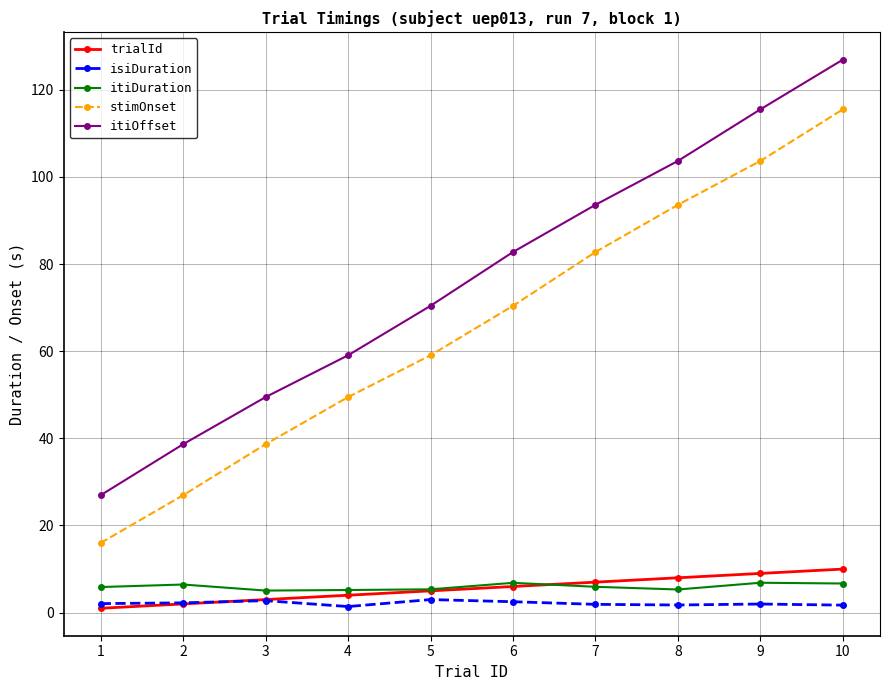

How many lines are shown in the chart?

5